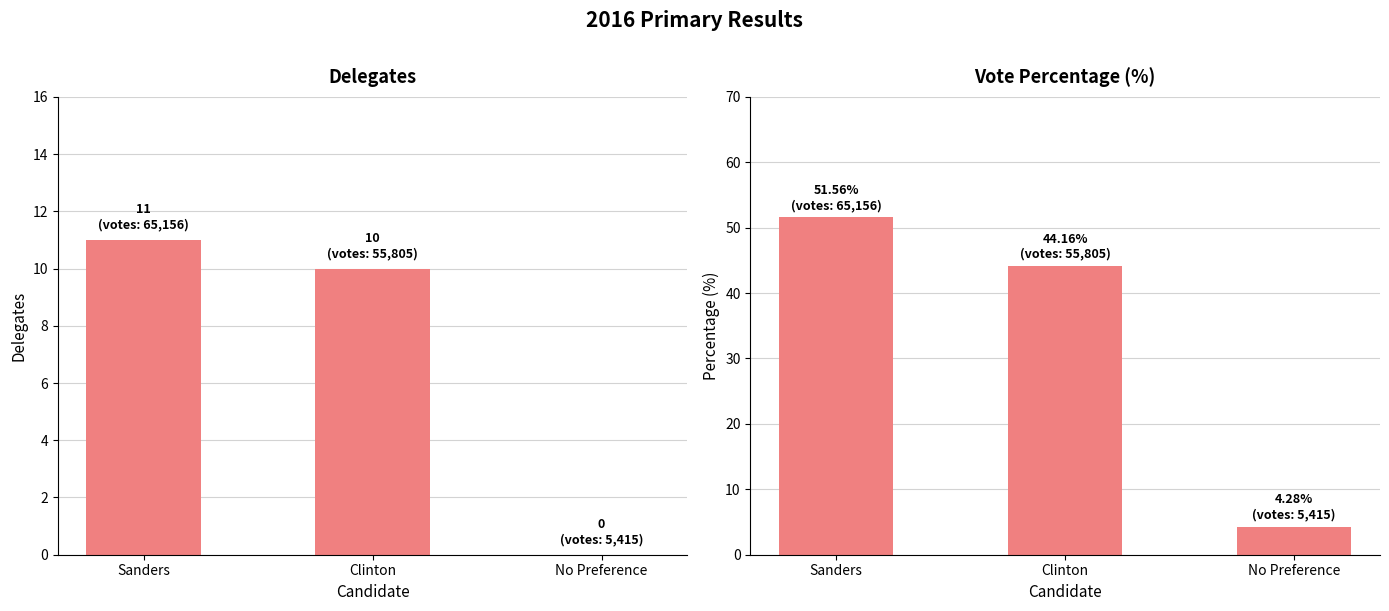

Are the bars horizontal?

No